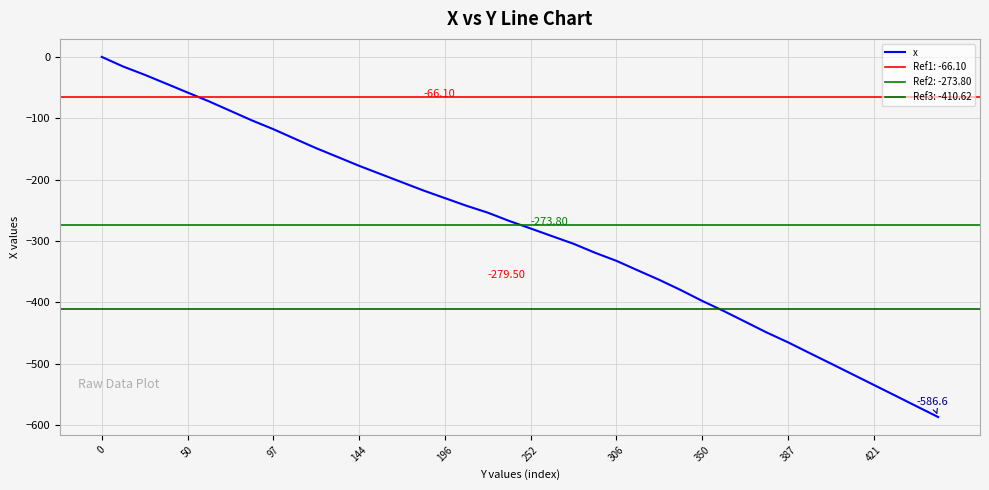

Reading right to left, what are all the values shown in this chart?

-586.6	-569.2	-551.7	-534.3	-516.9	-499.5	-482.3	-464.9	-448.8	-431.3	-413.9	-397.5	-379.8	-363.2	-347.8	-332.2	-319.0	-304.4	-292.0	-279.5	-267.2	-253.7	-242.4	-230.0	-217.6	-204.2	-190.8	-177.4	-163.0	-148.7	-133.3	-117.7	-103.4	-87.9	-72.4	-58.0	-43.5	-29.1	-15.7	0.0